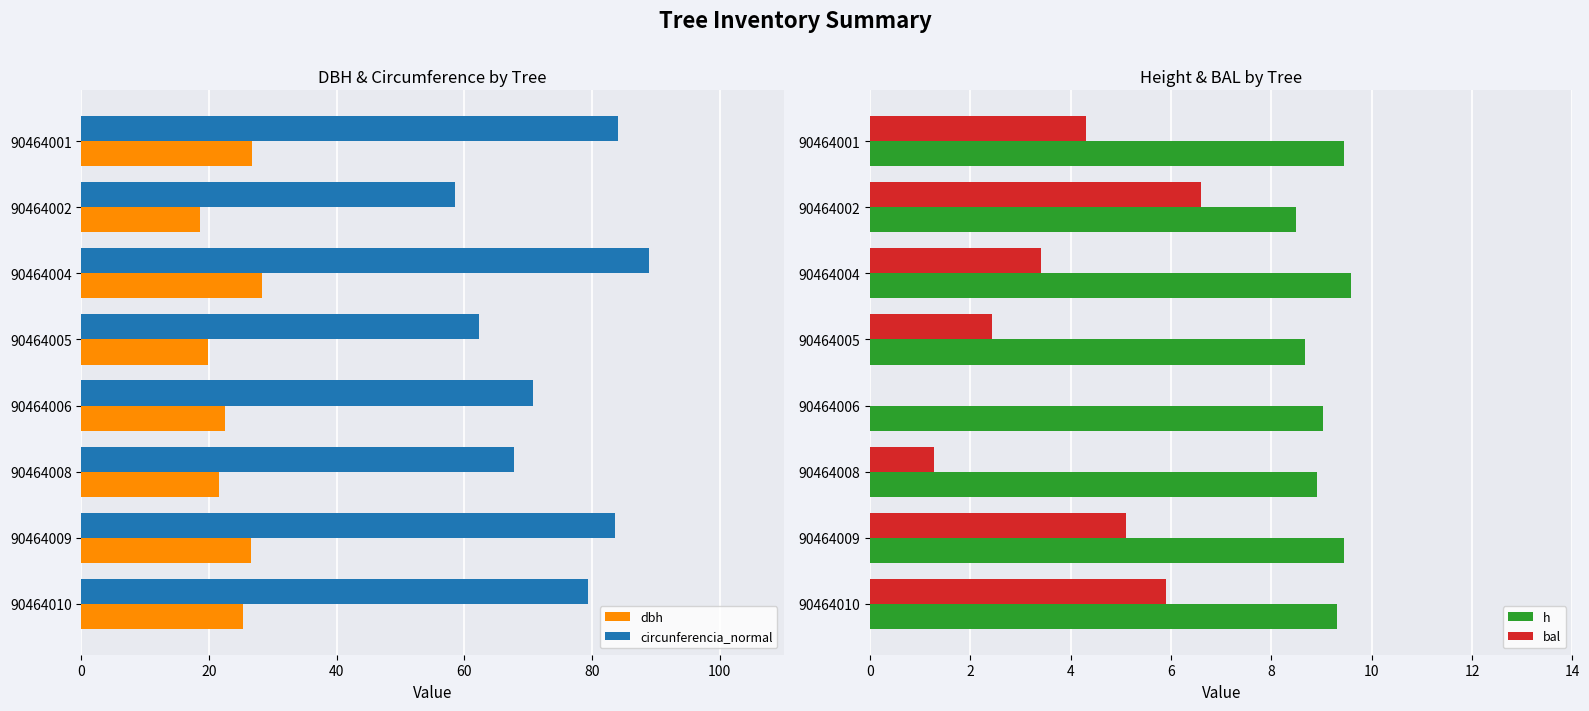

Reading right to left, extract all data points from this chart.

dbh: 25.2	26.6	21.6	22.5	19.8	28.3	18.6	26.7
circunferencia_normal: 79.3	83.6	67.8	70.8	62.2	88.9	58.5	84.0
h: 9.3	9.4	8.9	9.0	8.7	9.6	8.5	9.4
bal: 5.9	5.1	1.3	0.0	2.4	3.4	6.6	4.3